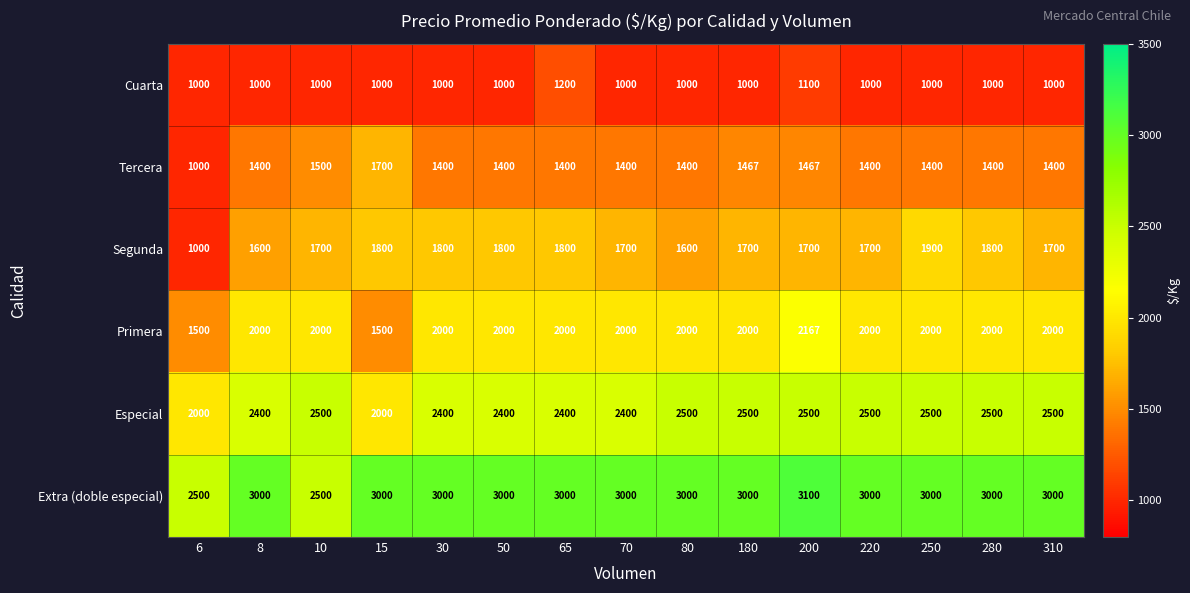

How many distinct data groups are displayed?

6